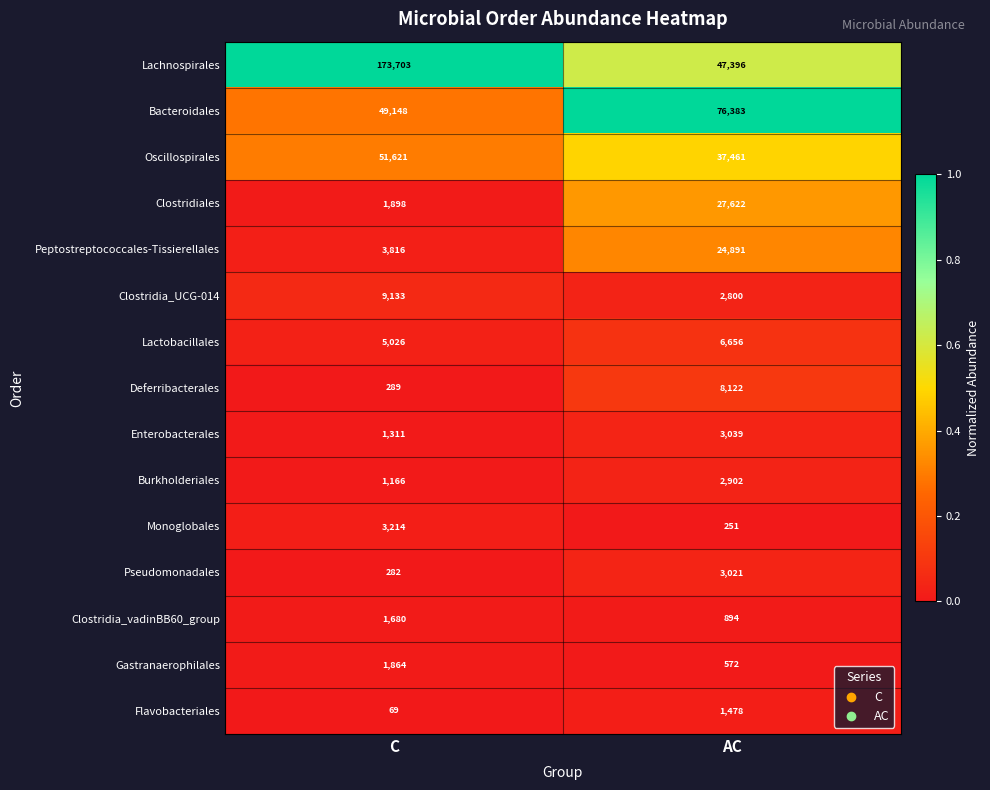

List the series in order of their peak value, highest first.

Lachnospirales, Bacteroidales, Oscillospirales, Clostridiales, Peptostreptococcales-Tissierellales, Clostridia_UCG-014, Deferribacterales, Lactobacillales, Monoglobales, Enterobacterales, Pseudomonadales, Burkholderiales, Gastranaerophilales, Clostridia_vadinBB60_group, Flavobacteriales